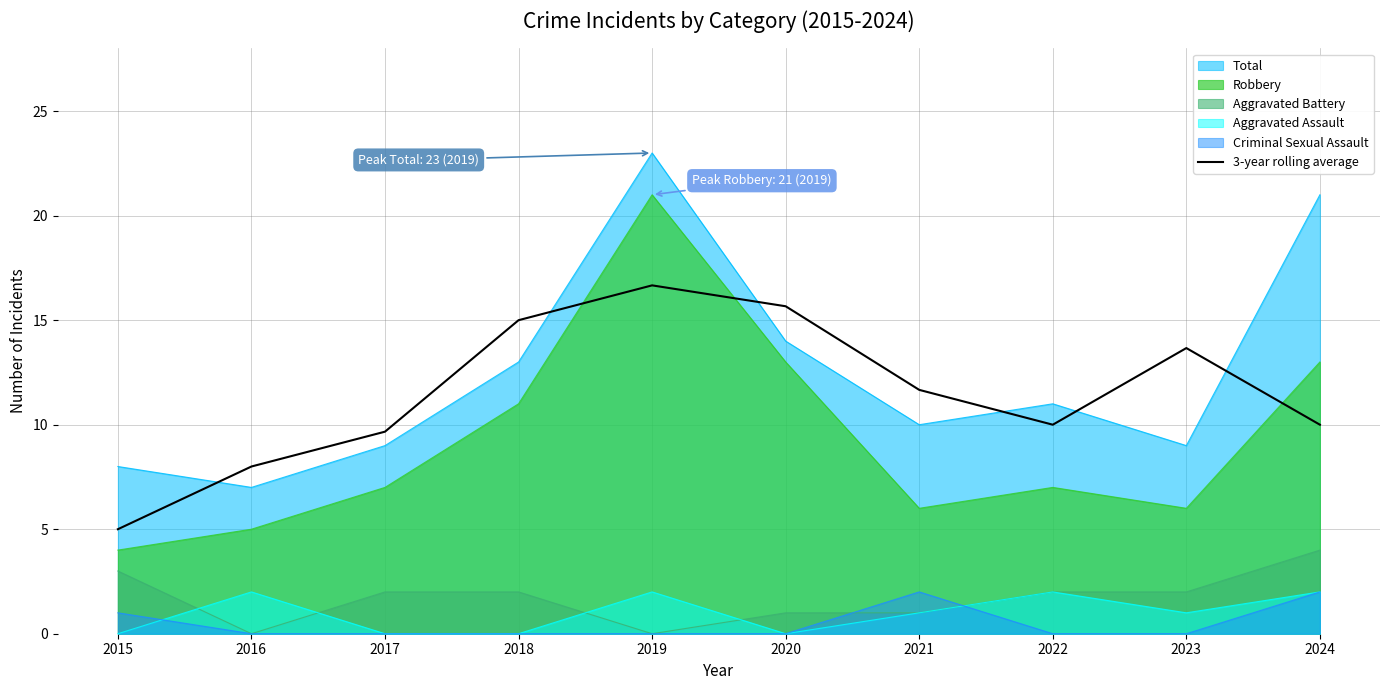

Reading left to right, list all the values displayed in this chart.

2015=5.0	2016=8.0	2017=9.7	2018=15.0	2019=16.7	2020=15.7	2021=11.7	2022=10.0	2023=13.7	2024=10.0